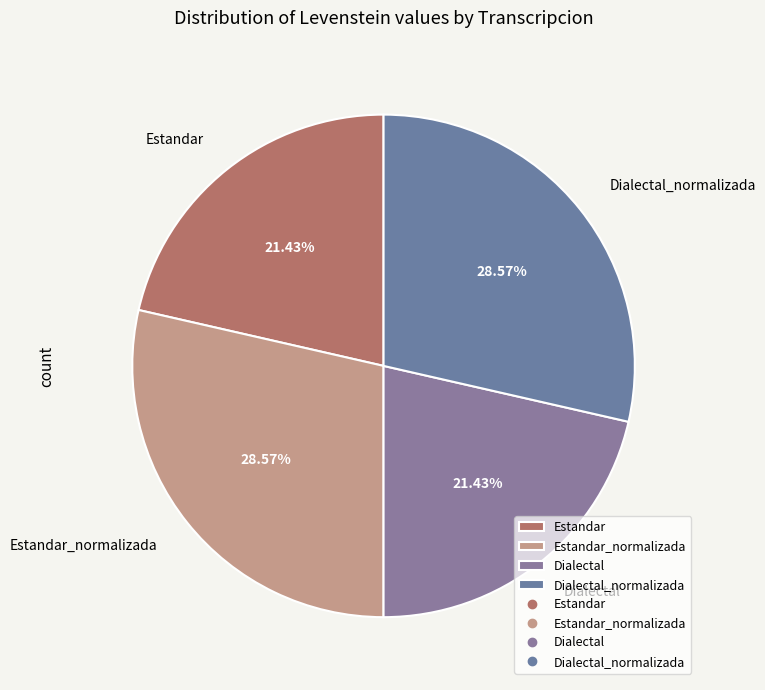

What percentage is the Estandar slice, to the nearest percent?

21%